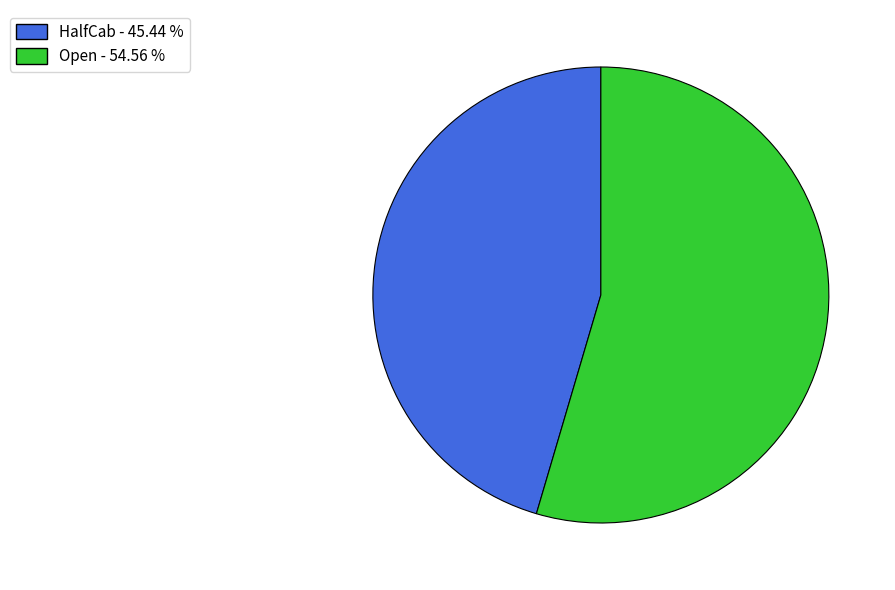

Combined, do Open and HalfCab account for over 50%?

Yes